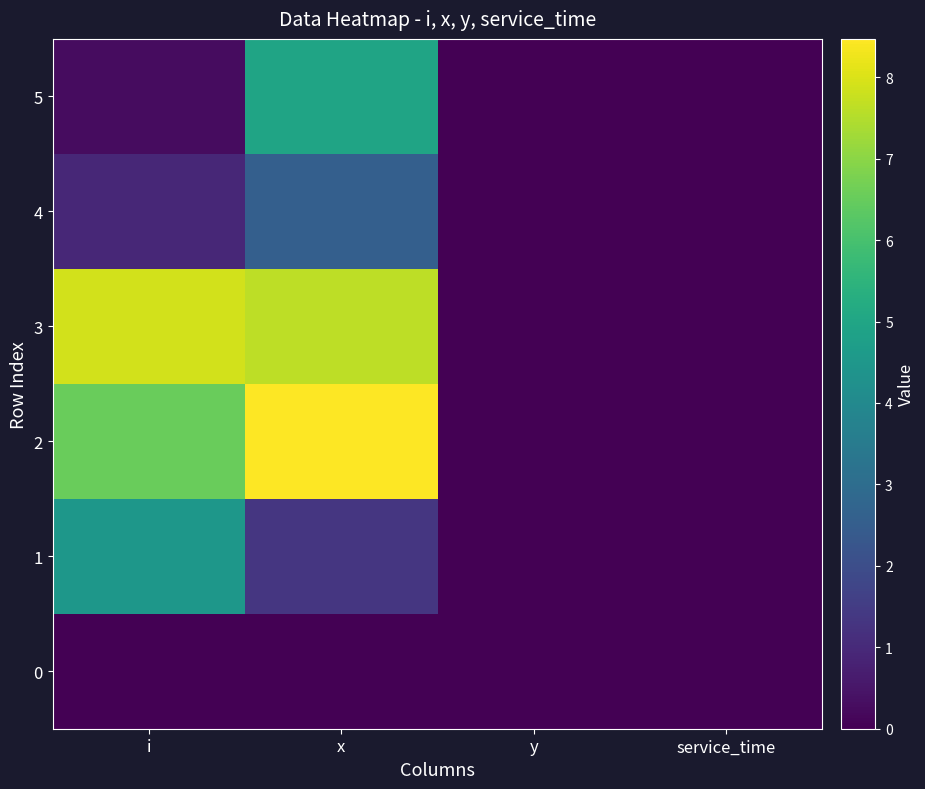

At which category is the sum across all series the highest?

x